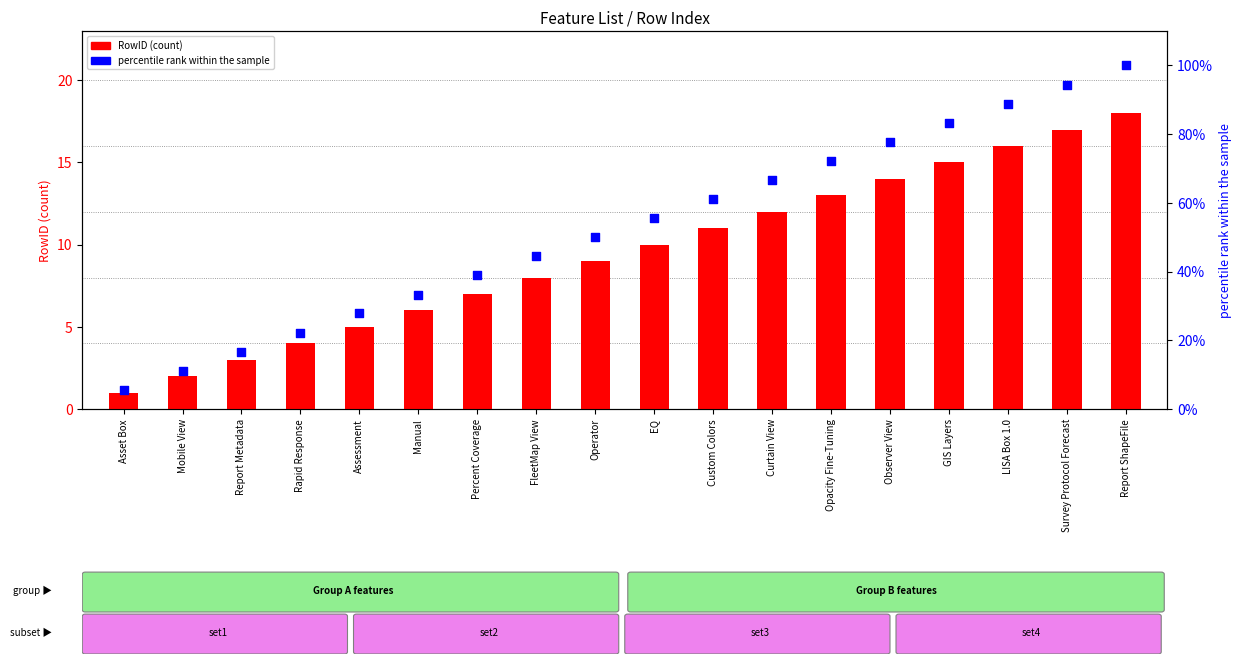

Which series reaches the minimum Y coordinate?

RowID (count)